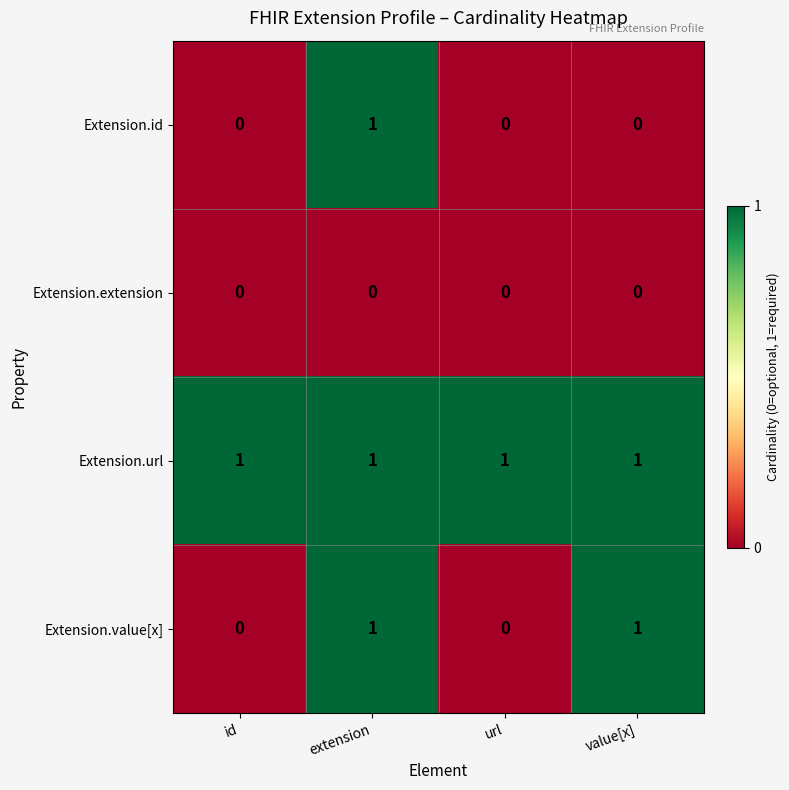

What is the spread (max minus min) of values at id?

1